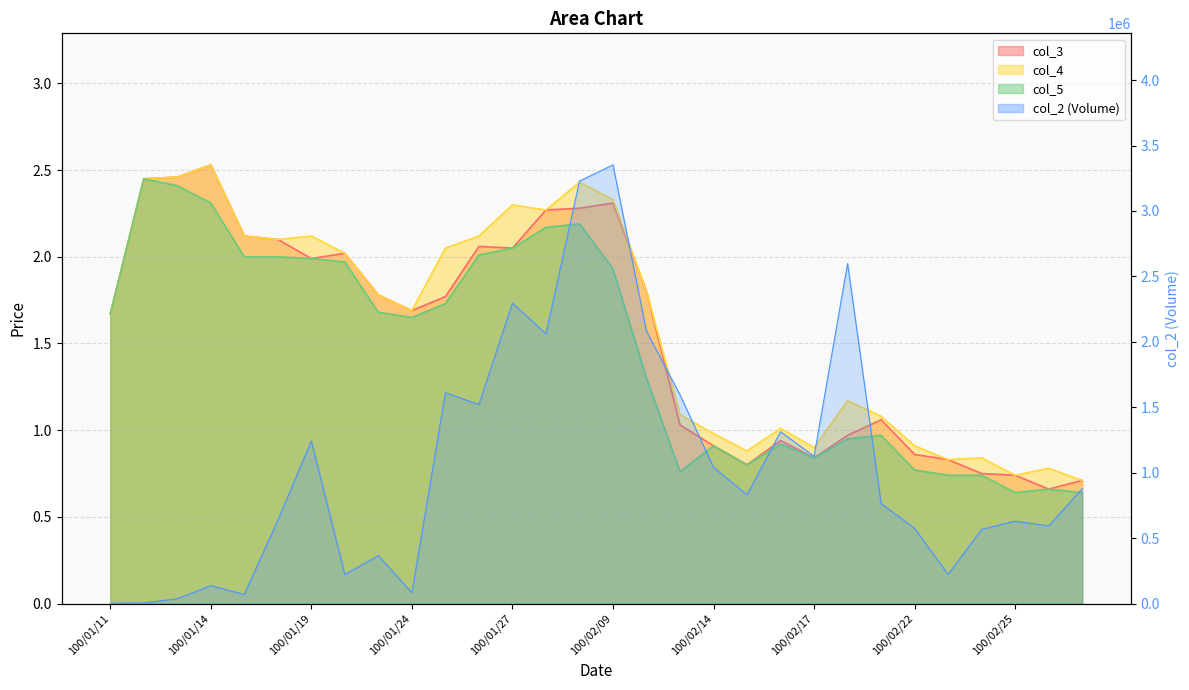

Reading left to right, extract all data points from this chart.

col_2: 1670.0	4900.0	36590.0	136360.0	69600.0	636650.0	1243040.0	221730.0	366160.0	82620.0	1611560.0	1520730.0	2295760.0	2061210.0	3228420.0	3351840.0	2081260.0	1594640.0	1041140.0	830950.0	1313220.0	1124870.0	2598170.0	764670.0	574120.0	222990.0	566670.0	629600.0	593050.0	877660.0
col_3: 1.7	2.5	2.5	2.5	2.1	2.1	2.0	2.0	1.8	1.7	1.8	2.1	2.0	2.3	2.3	2.3	1.8	1.0	0.9	0.8	0.9	0.8	1.0	1.1	0.9	0.8	0.8	0.7	0.7	0.7
col_4: 1.7	2.5	2.5	2.5	2.1	2.1	2.1	2.0	1.8	1.7	2.0	2.1	2.3	2.3	2.4	2.3	1.8	1.1	1.0	0.9	1.0	0.9	1.2	1.1	0.9	0.8	0.8	0.7	0.8	0.7
col_5: 1.7	2.5	2.4	2.3	2.0	2.0	2.0	2.0	1.7	1.6	1.7	2.0	2.0	2.2	2.2	1.9	1.3	0.8	0.9	0.8	0.9	0.8	0.9	1.0	0.8	0.7	0.7	0.6	0.7	0.6